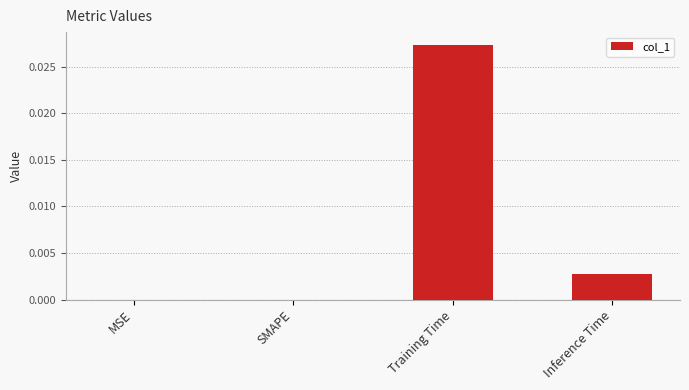

The chart shows a value of 0.0 at MSE. True or false?

True